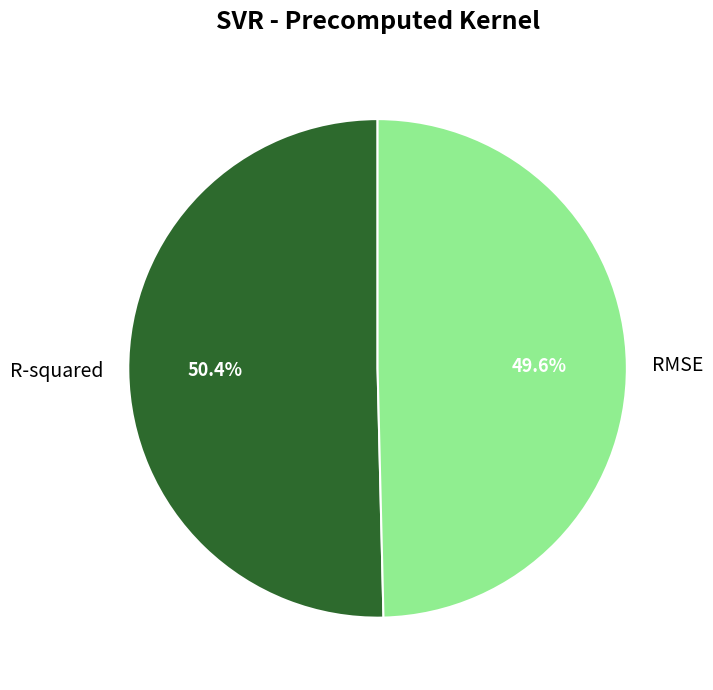

How many segments does this pie chart have?

2